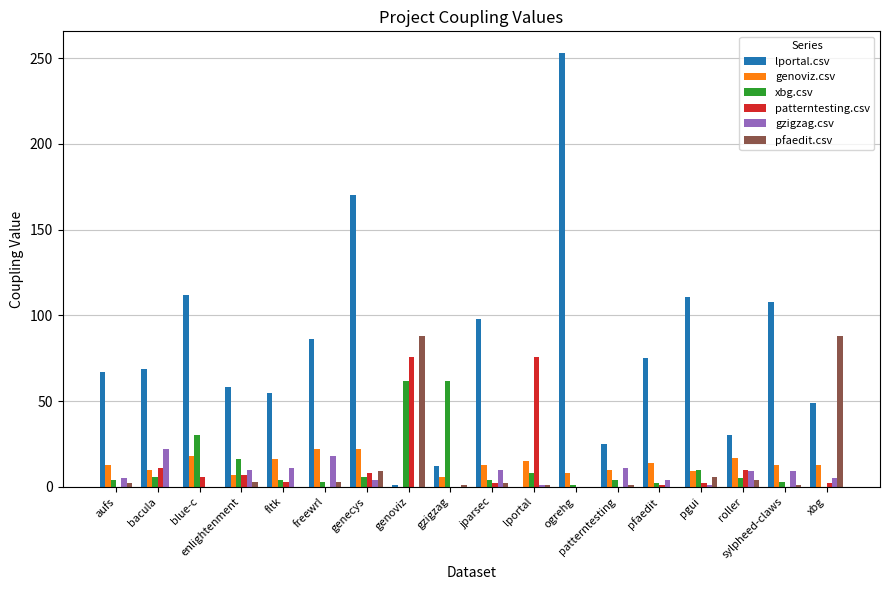

Which series has the largest total across all categories?

lportal.csv